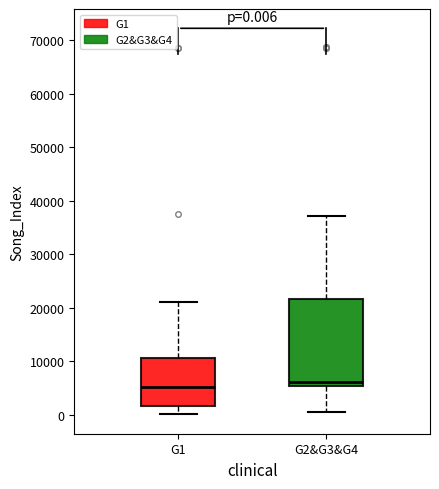

Comparing the boxes themselves (not the whiskers), which one is the tallest?

G2&G3&G4